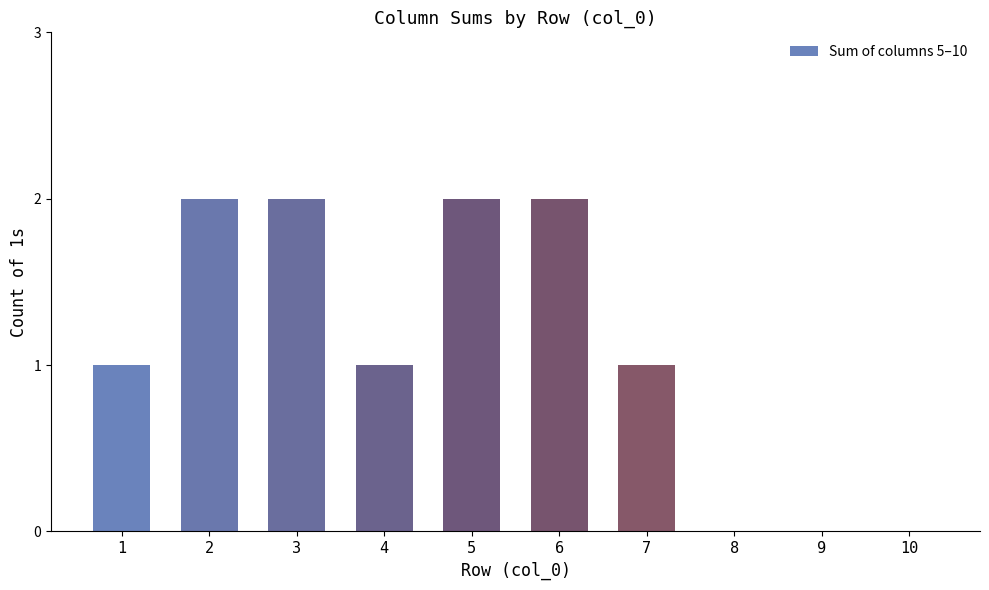

Are the bars horizontal?

No